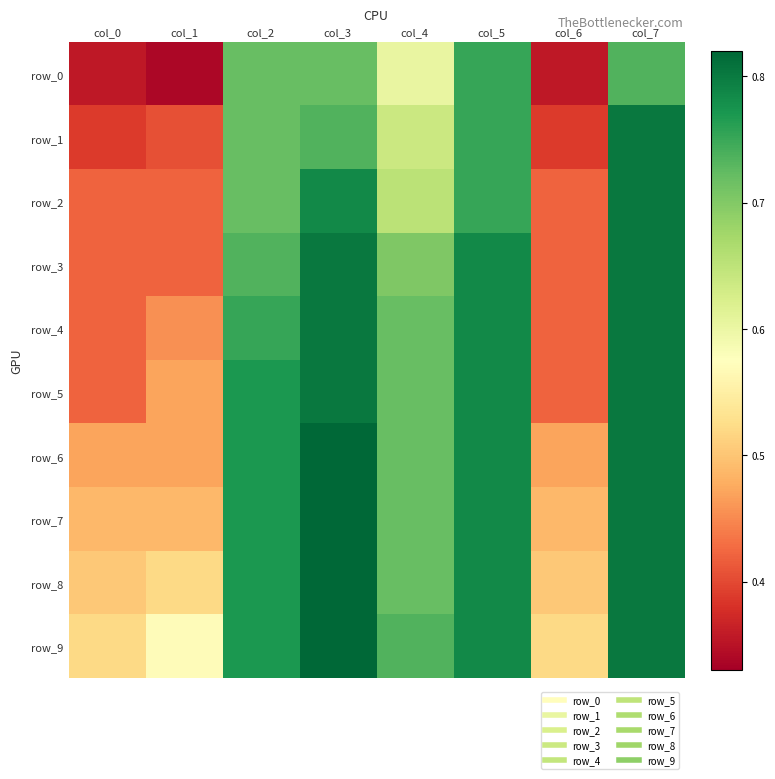

Where is row_9 nearest to the value 0?

col_0